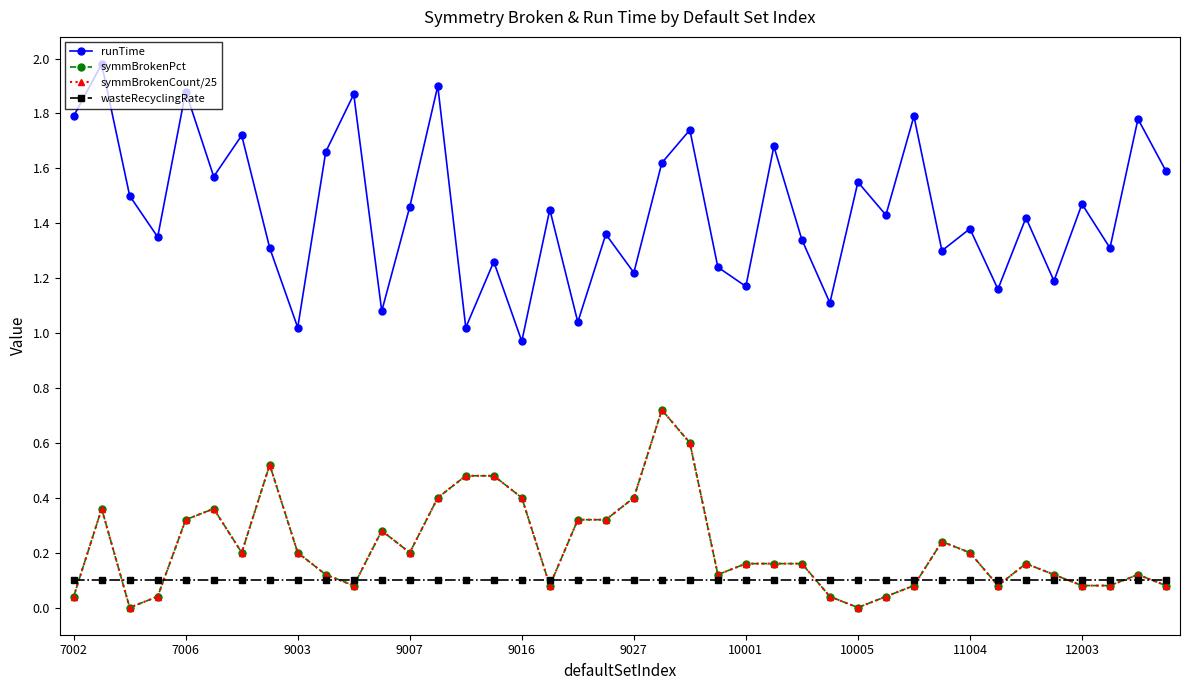

Does the chart have visible grid lines?

No